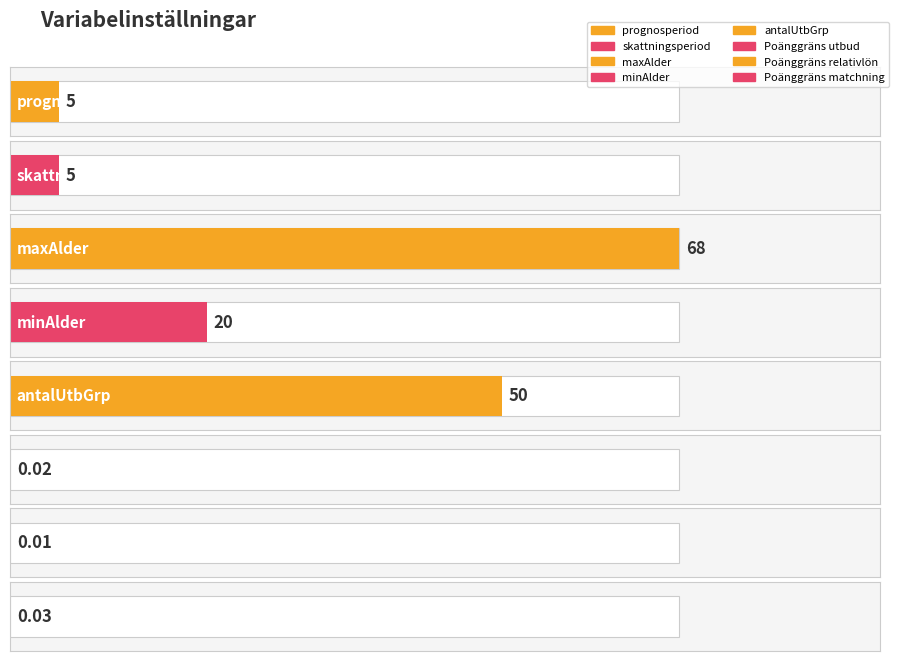

What is the label of the 3rd bar from the right?

Poänggräns utbud